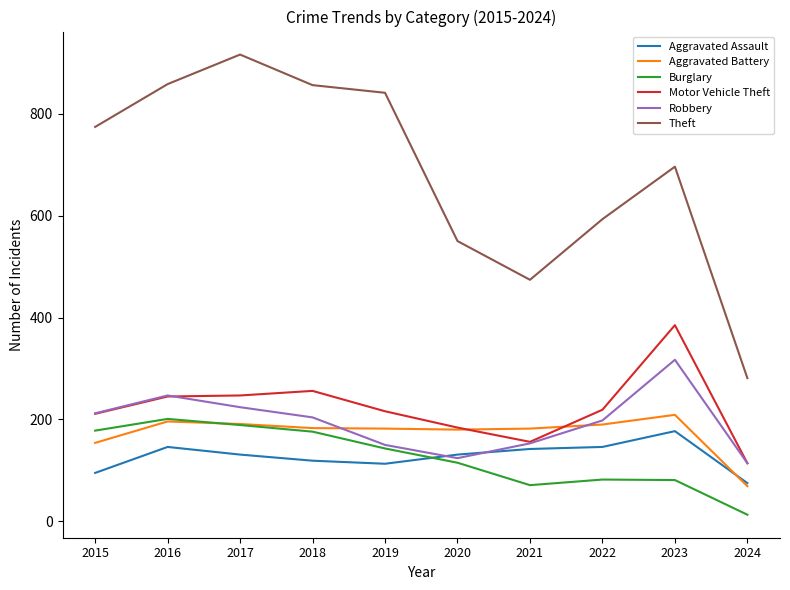

What is the approximate value of Aggravated Assault at 2020?

131